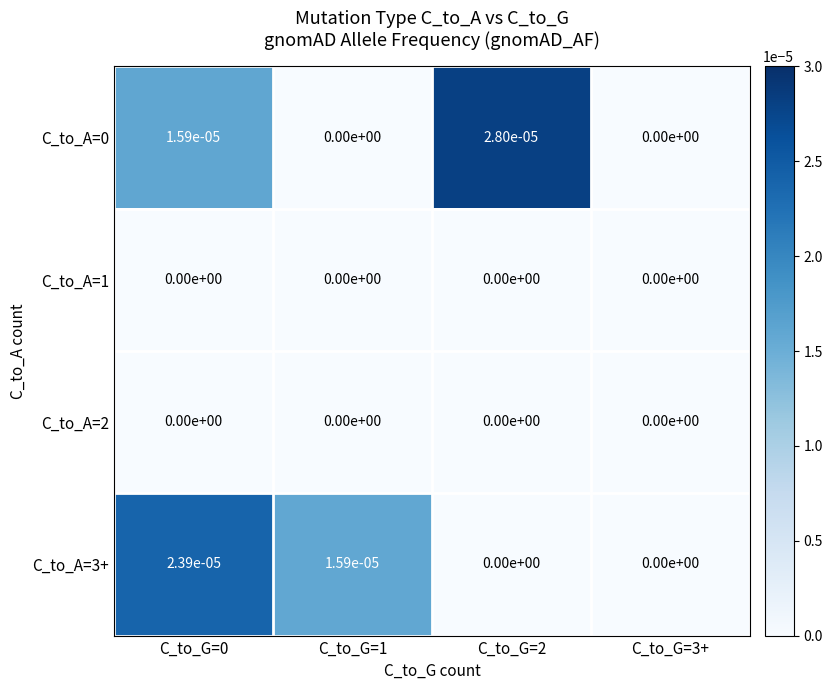

True or false: C_to_A=2 has a value of 0.0 at C_to_G=1.

True